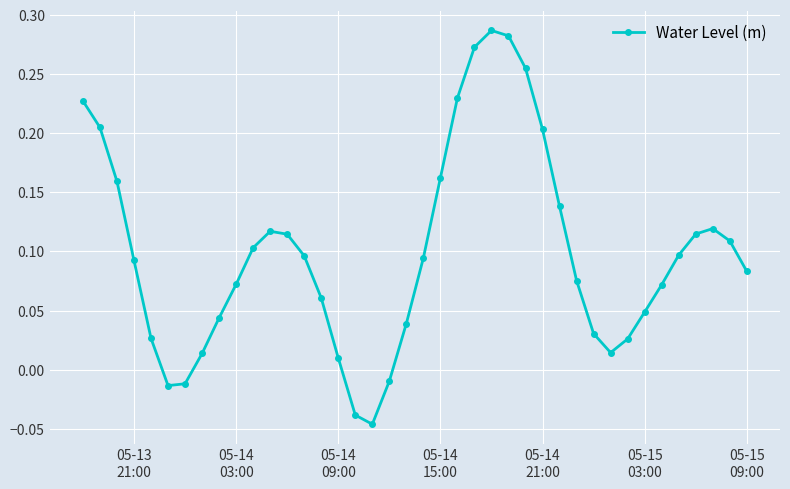

How many interior local peaks (higher than both neighbors) does the data have?

3